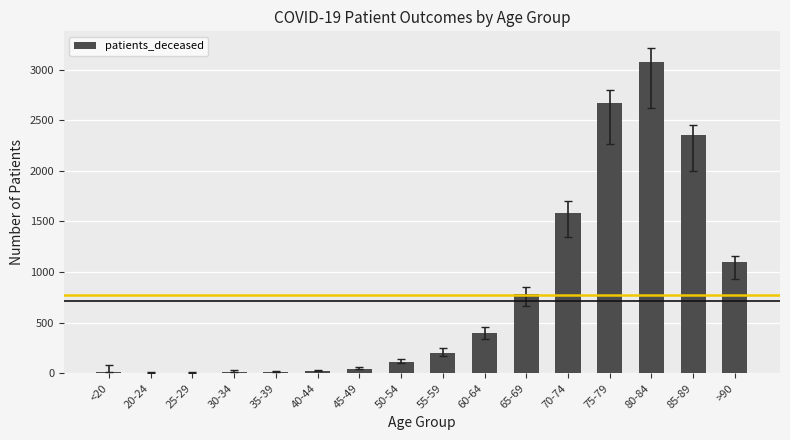

The value at 80-84 is 2131. True or false?

False